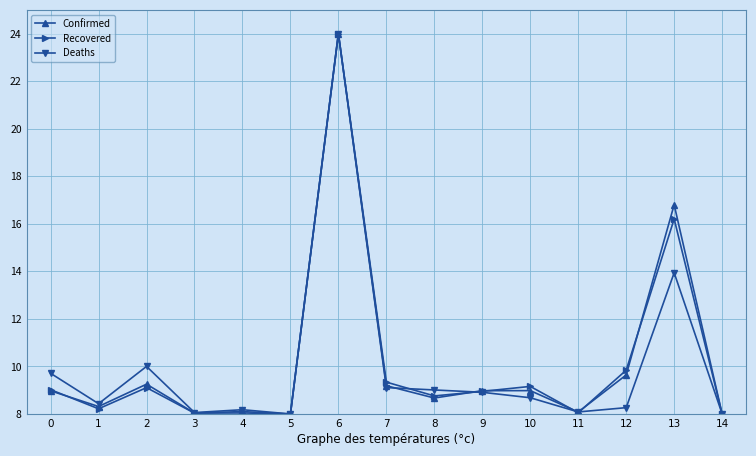

What is the total value across all series at 2?

28.4